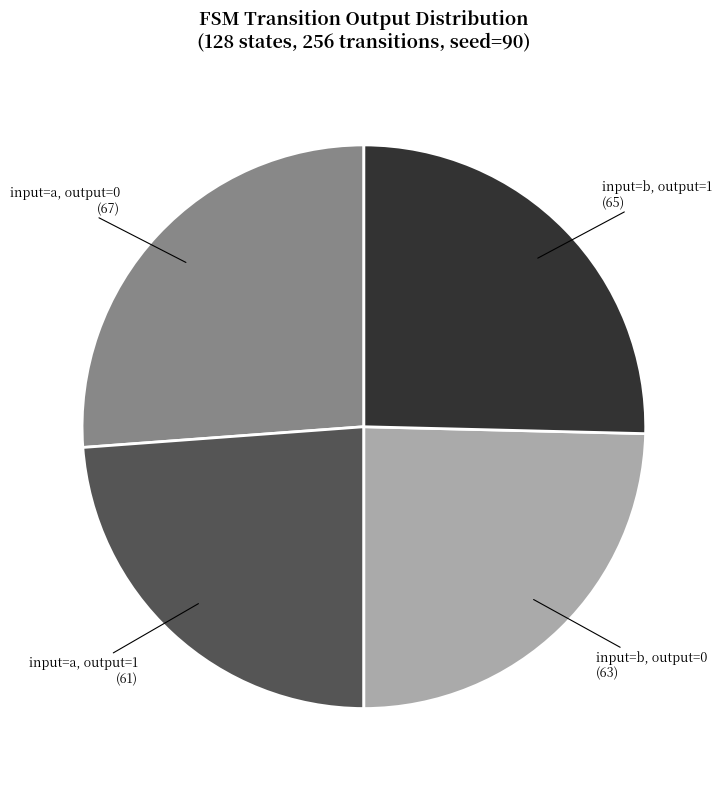

Is there a majority slice in this chart?

No